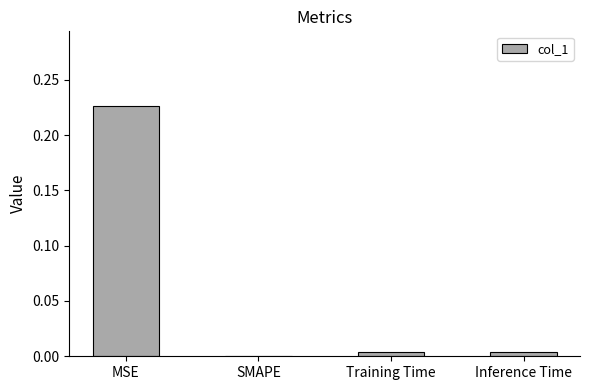

The value at Inference Time is 0.0. True or false?

True